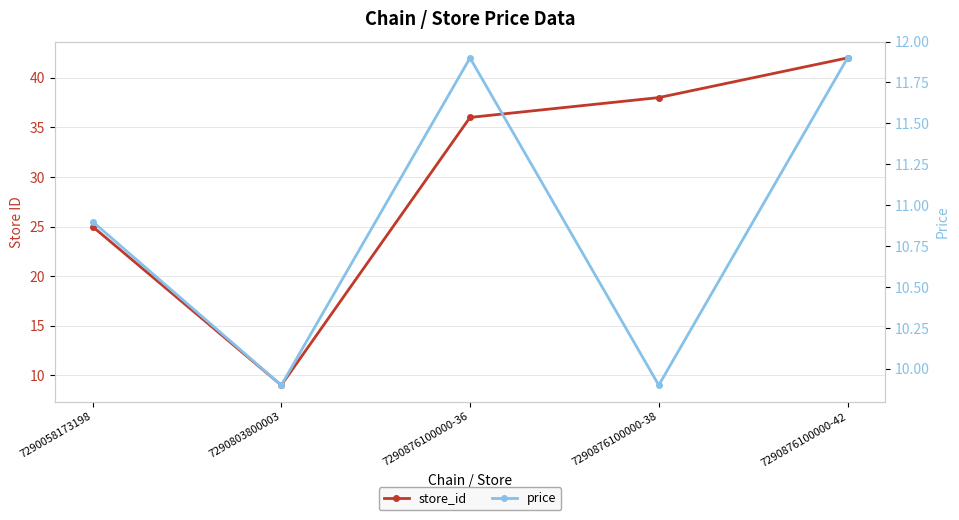

Which series changed the most between 7290058173198 and 7290803800003?

store_id